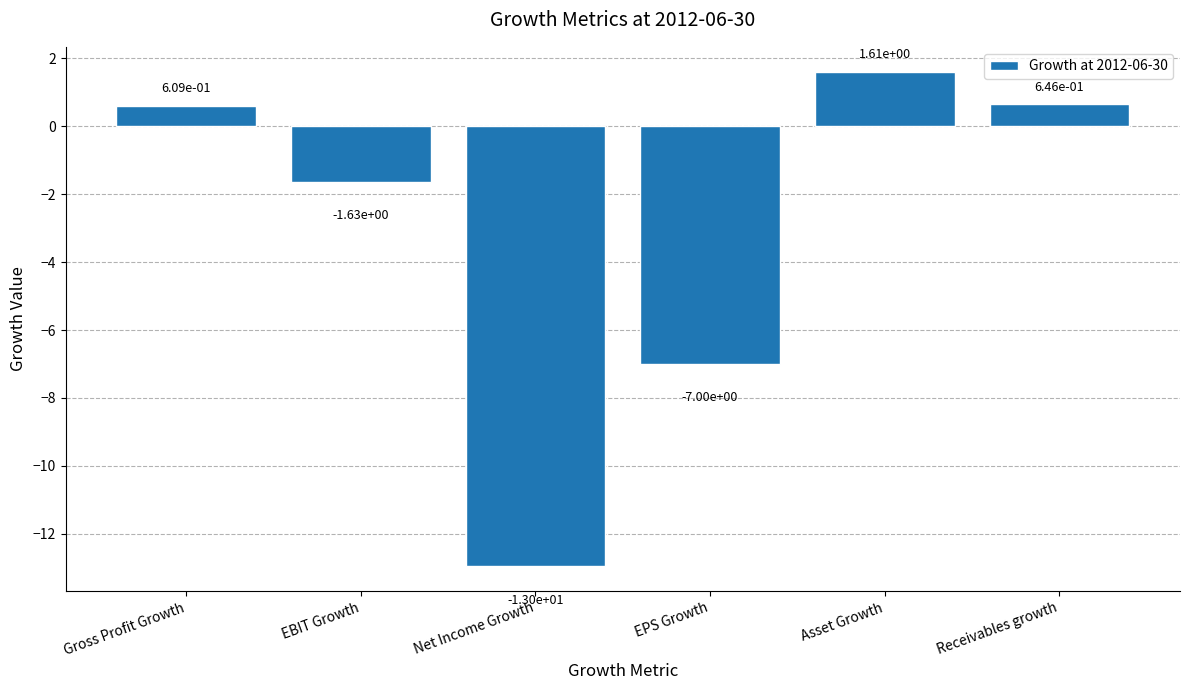

What is the difference between the values at EBIT Growth and Asset Growth?

3.2